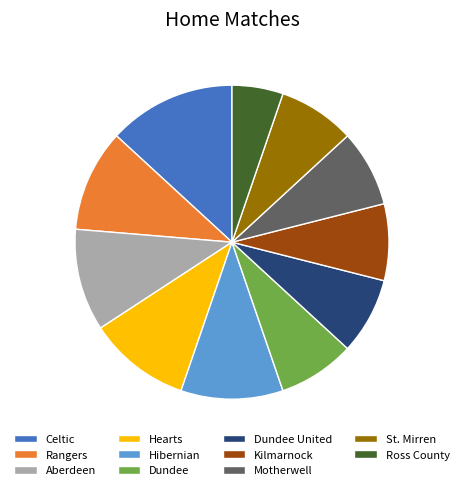

Is there any slice that represents more than half of the pie?

No